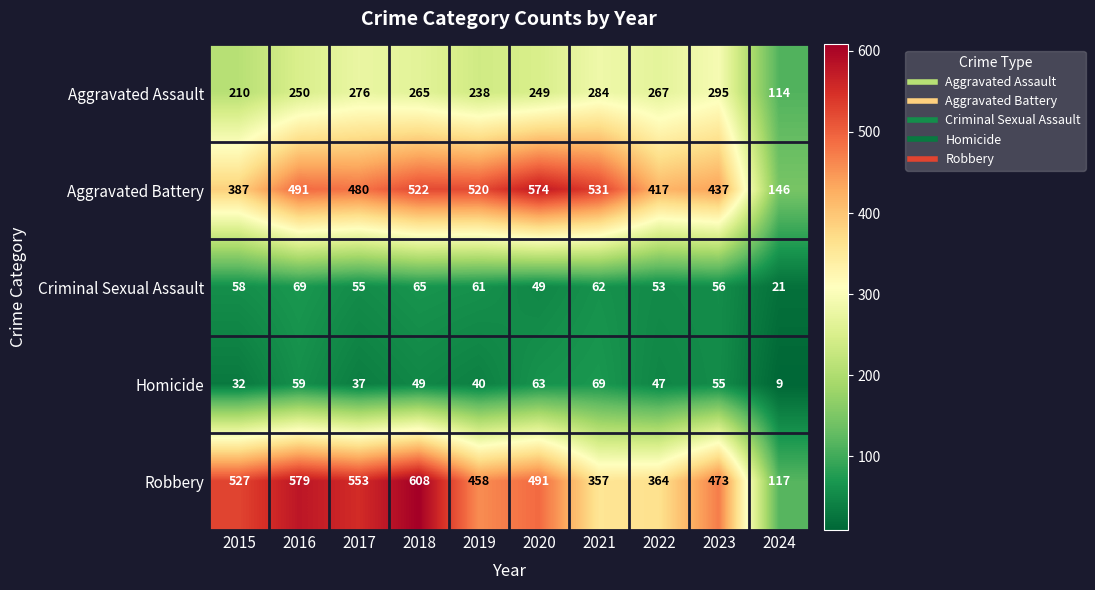

The value of Criminal Sexual Assault at 2021 is 62. True or false?

True